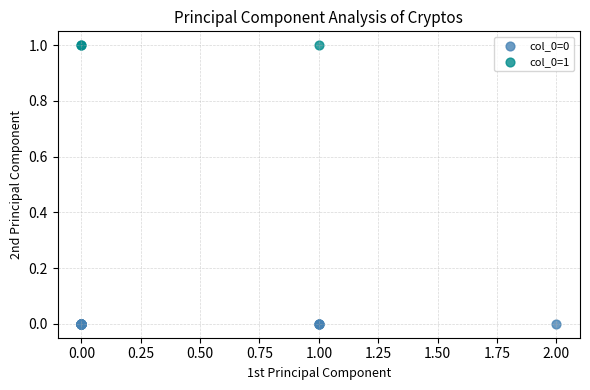

Which series contains the highest Y value?

col_0=1